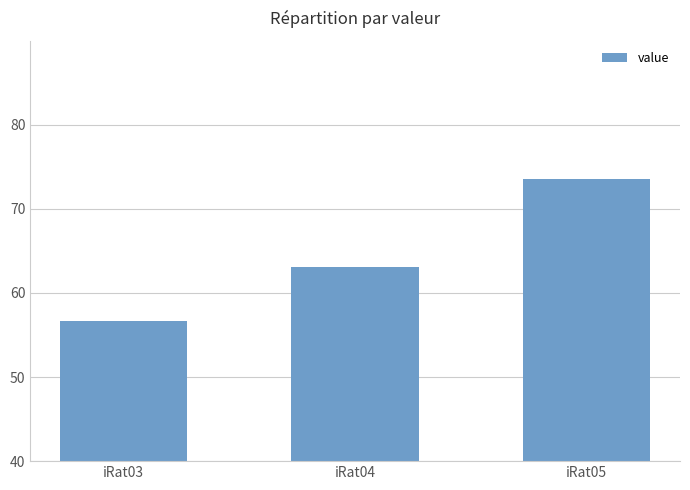

Which label corresponds to the largest value in the chart?

iRat05